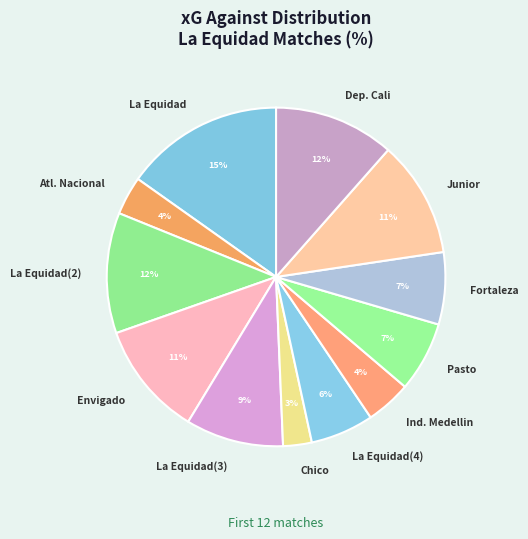

To the nearest percent, what is the difference between the La Equidad(4) and Pasto slice percentages?

1%